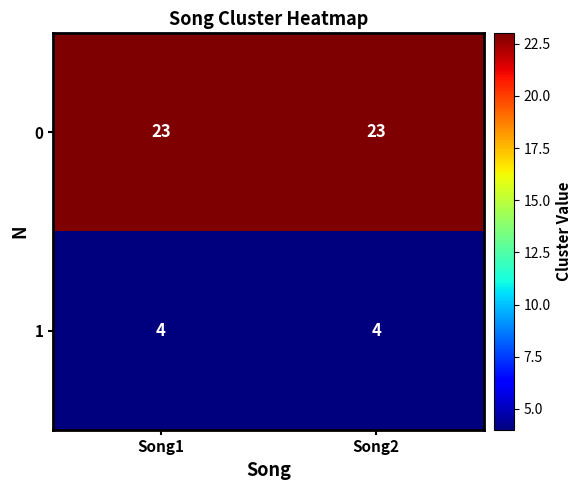

Reading left to right, list all the values displayed in this chart.

0: 23	23
1: 4	4